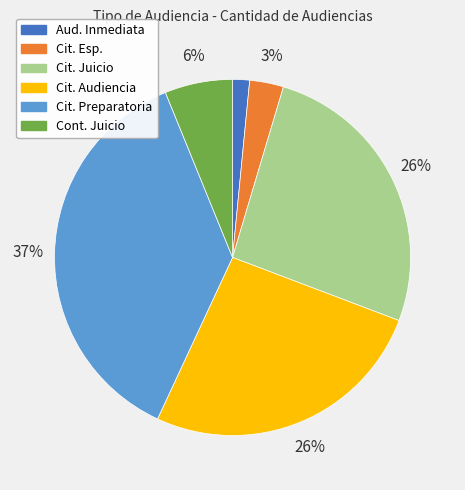

To the nearest percent, what is the difference between the largest and smallest slice percentages?

35%